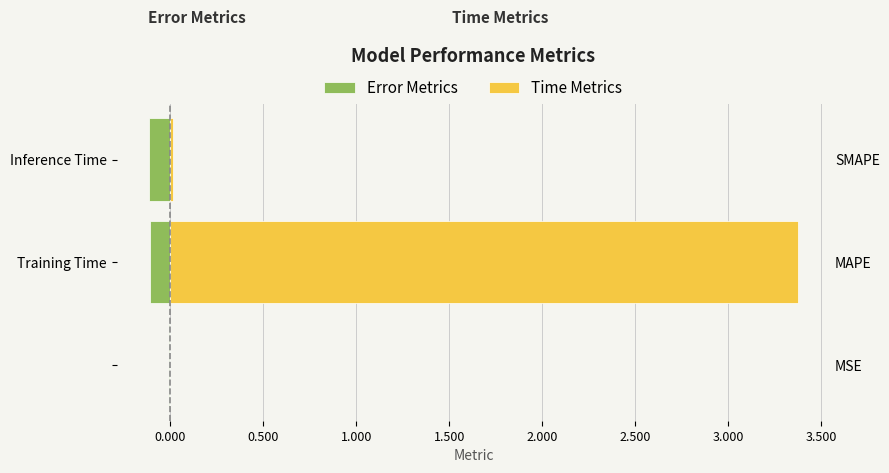

Rank the series by their maximum value, from highest to lowest.

Time Metrics, Error Metrics